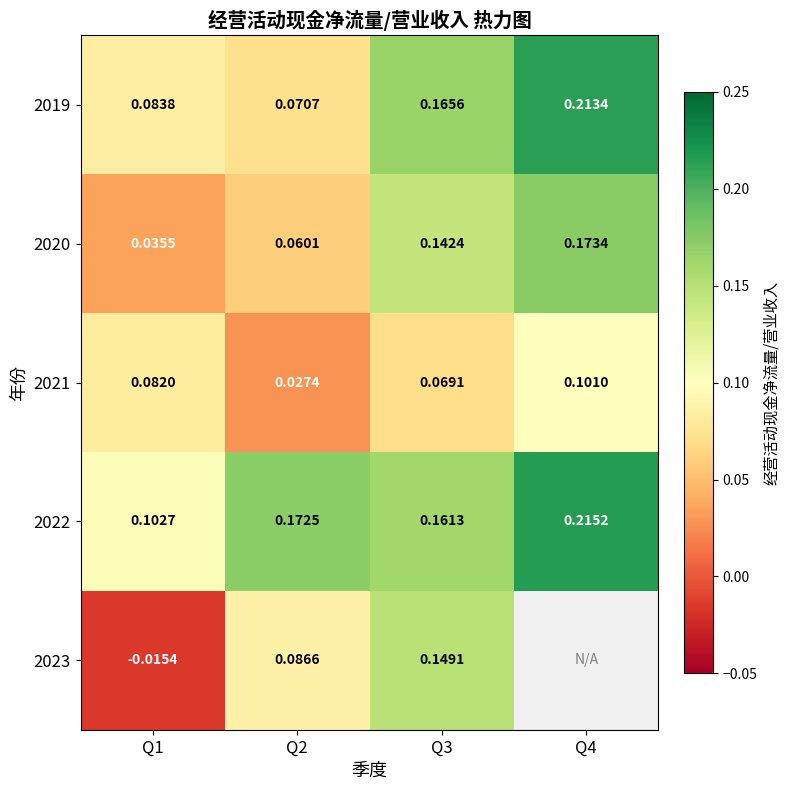

Count the number of data series in this chart.

5